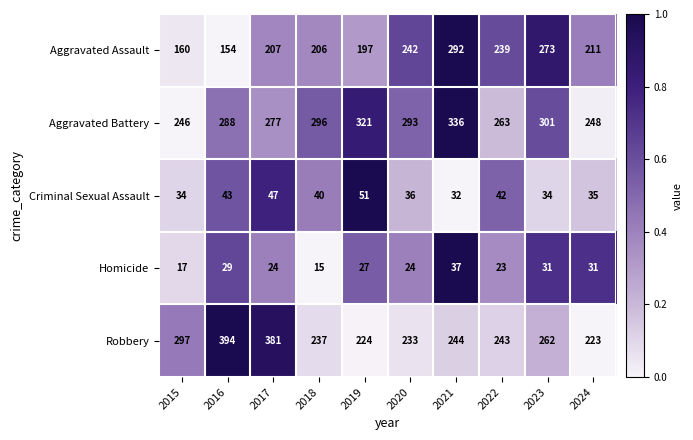

The value of Aggravated Battery at 2020 is 293. True or false?

True